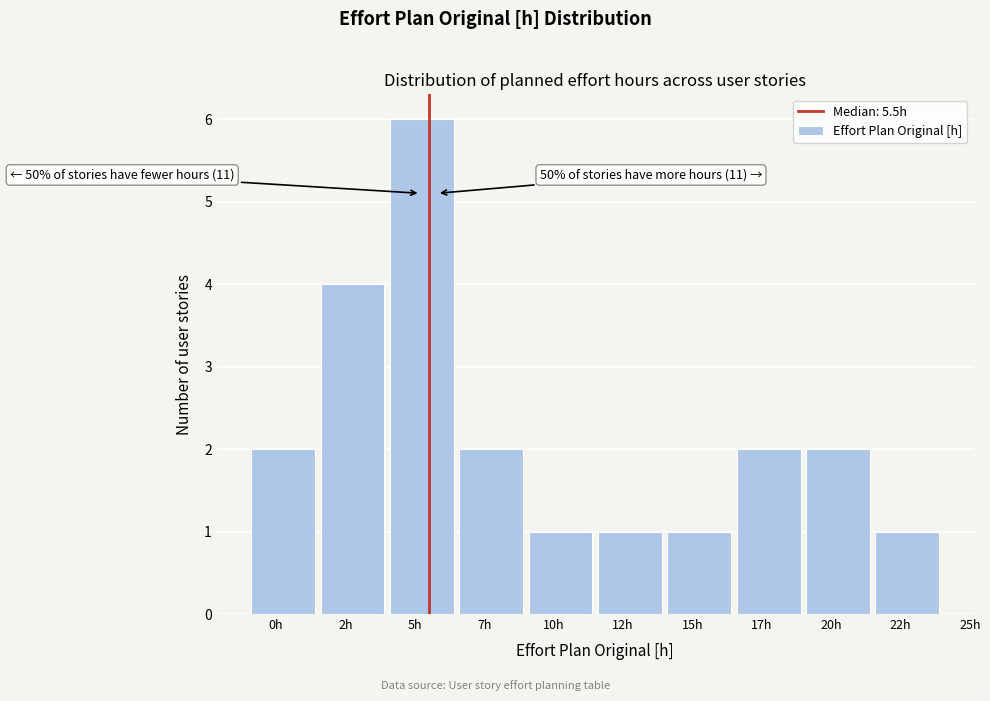

Reading left to right, what are all the values shown in this chart?

2	4	6	2	1	1	1	2	2	1